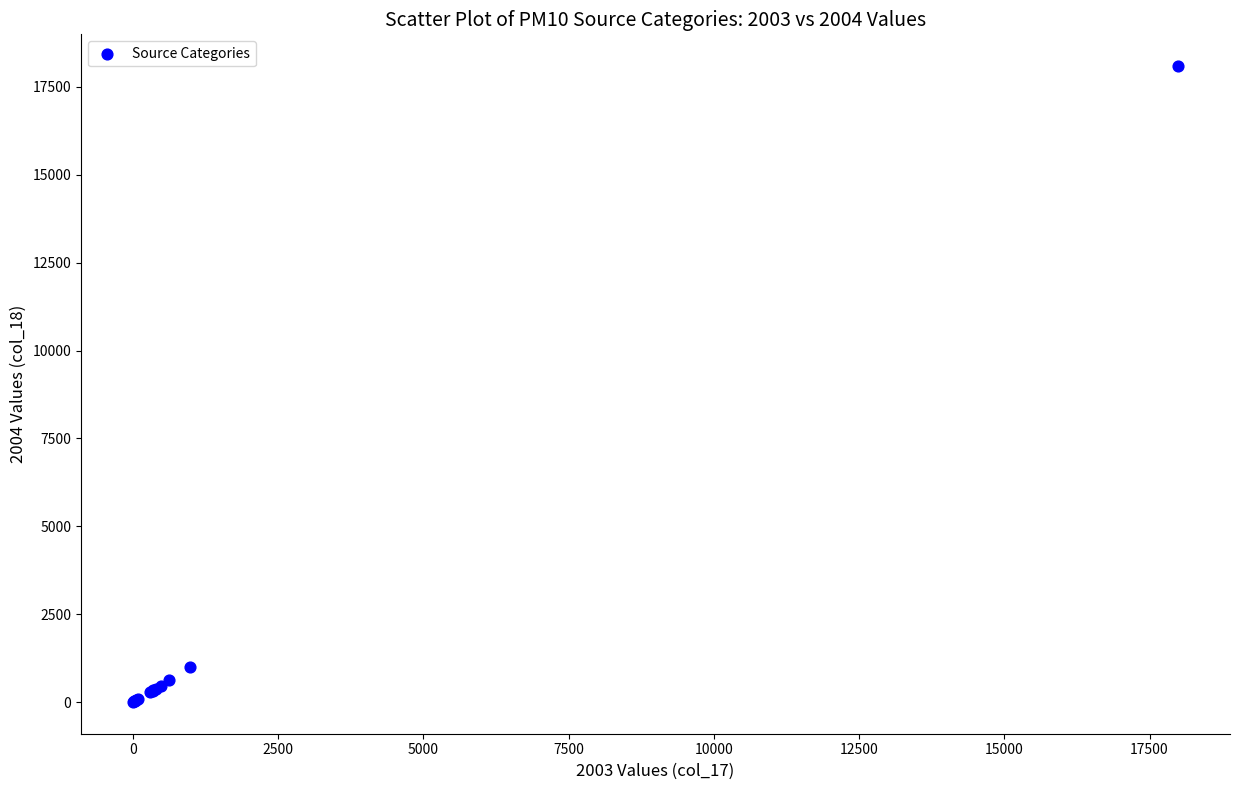

What Y value in the scatter plot is closest to 9048?

998.9